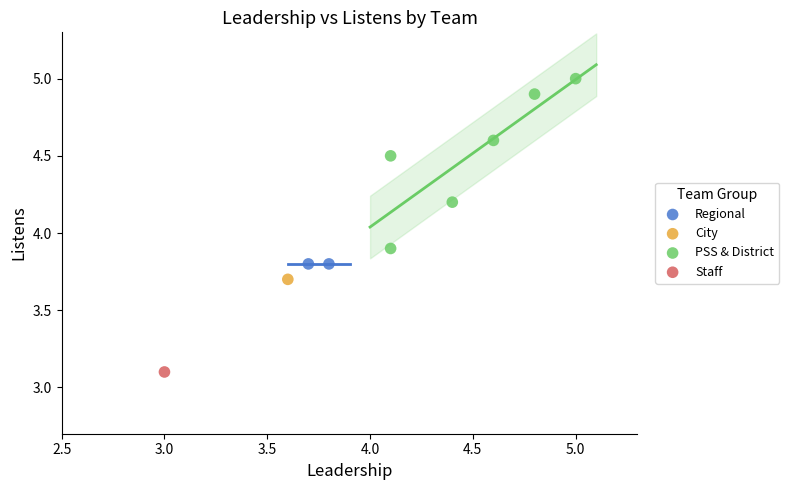

Which series contains the lowest Y value?

Staff